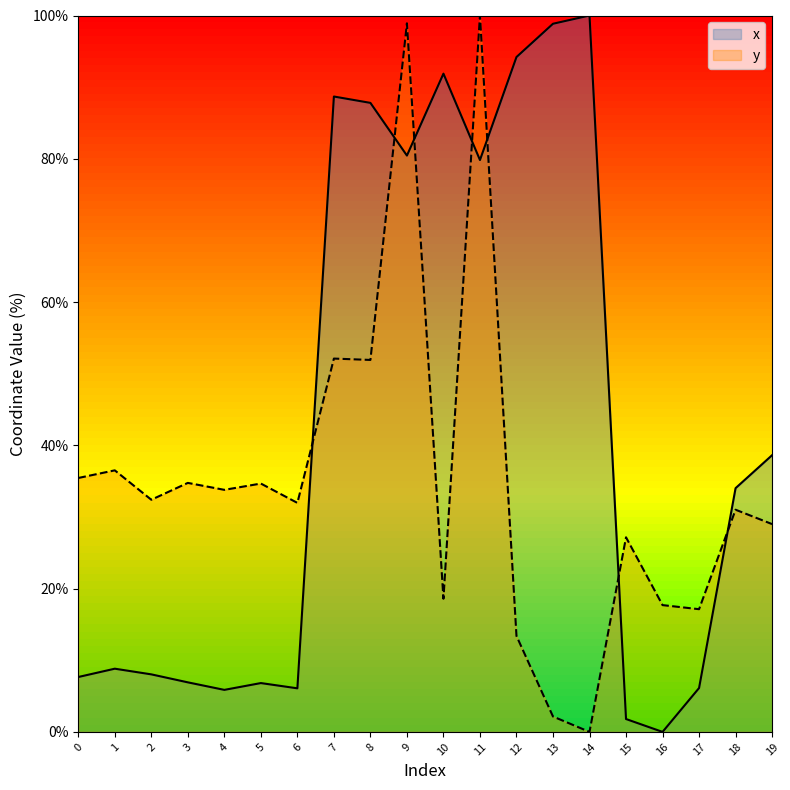

The value of y at 5 is 58.4. True or false?

False